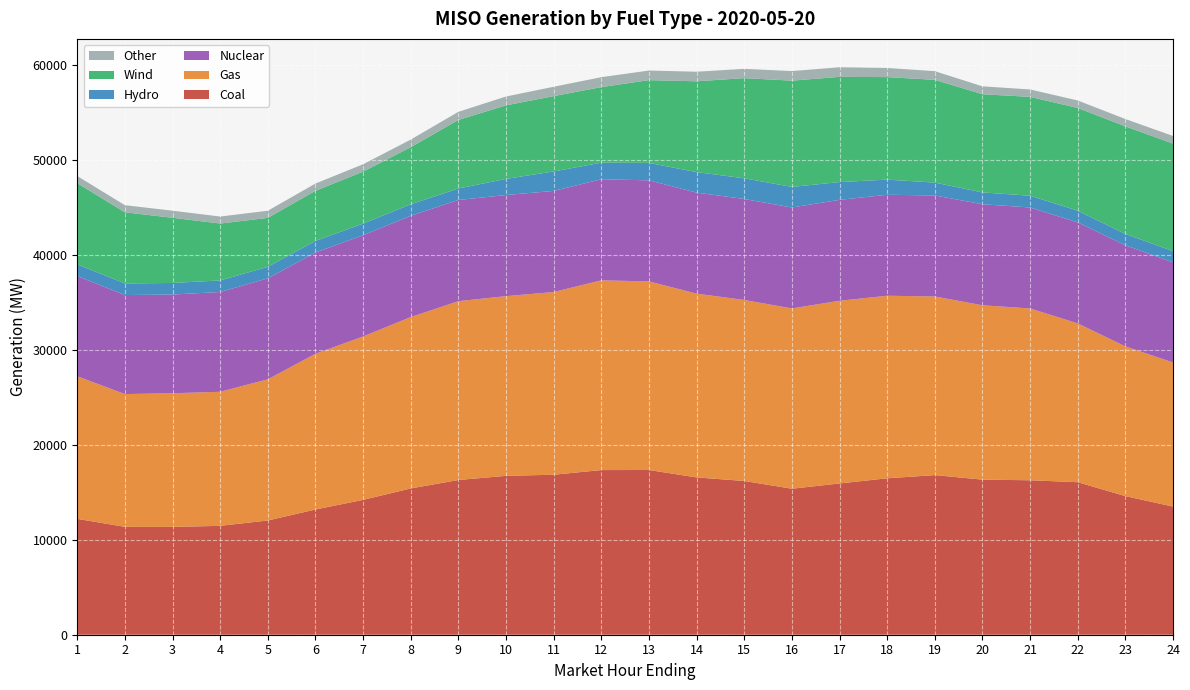

Reading left to right, what are all the values shown in this chart?

Coal: 12207.8	11367.3	11359.2	11472.4	12037.1	13196.4	14209.2	15413.0	16303.5	16741.4	16857.1	17349.1	17354.9	16573.7	16200.5	15382.1	15937.6	16482.7	16818.9	16341.1	16274.0	16071.3	14604.3	13502.2
Gas: 15024.8	13988.3	14083.2	14124.7	14876.7	16406.8	17215.5	18061.8	18842.7	18934.4	19252.4	19991.3	19873.8	19365.3	19071.9	18998.9	19248.3	19234.2	18822.0	18373.5	18103.4	16733.1	15777.6	15184.0
Nuclear: 10556.3	10434.0	10402.6	10515.5	10637.3	10668.7	10668.8	10662.8	10659.5	10655.4	10651.5	10649.4	10648.7	10643.4	10639.3	10634.1	10634.8	10640.1	10644.3	10643.2	10641.4	10642.2	10654.3	10548.9
Hydro: 1231.5	1222.8	1219.3	1217.2	1215.3	1222.2	1223.1	1219.4	1211.4	1699.2	2053.8	1749.0	1837.7	2163.1	2181.1	2168.8	1874.1	1596.1	1355.3	1248.5	1239.6	1231.1	1192.0	1182.4
Wind: 8560.2	7494.9	6868.9	5995.8	5156.8	5280.7	5478.1	6011.1	7225.7	7746.5	7936.2	7963.0	8721.7	9568.3	10553.9	11196.5	11084.8	10801.1	10827.9	10342.4	10412.6	10827.7	11338.2	11330.1
Other: 745.5	751.3	743.7	737.8	752.3	765.3	777.7	804.3	854.1	934.1	986.1	1044.7	1009.8	1007.3	978.6	1009.8	1011.7	961.9	911.8	833.4	781.7	786.3	769.6	805.3